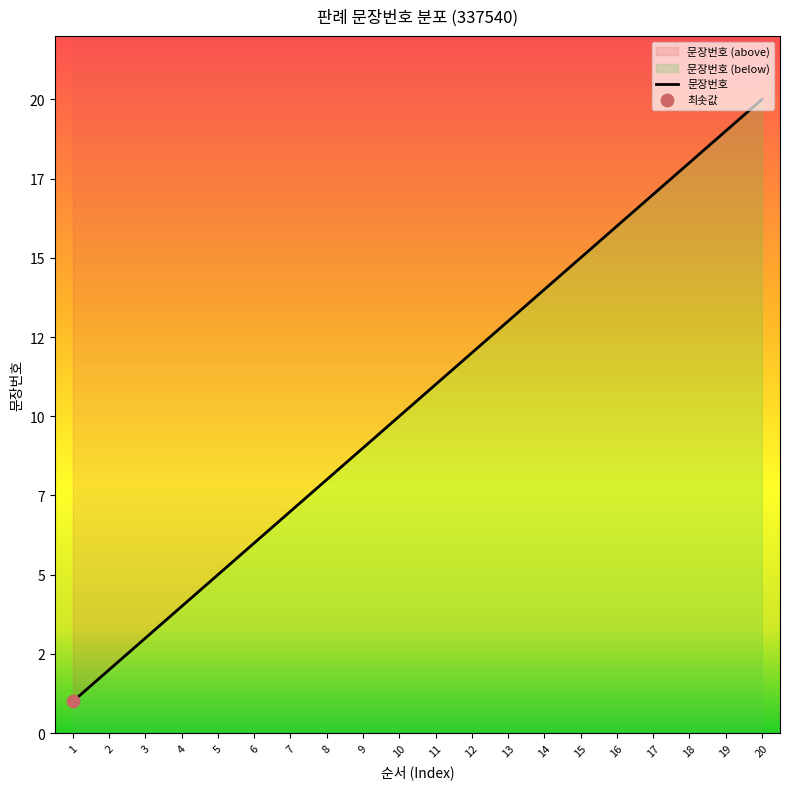

What is the change in value from 4 to 18?

+14